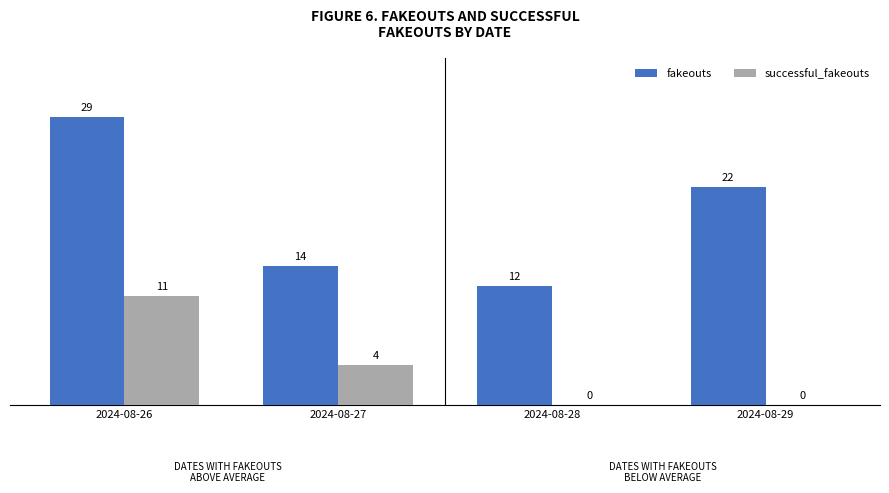

Is it true that successful_fakeouts equals -5 at 2024-08-28?

False